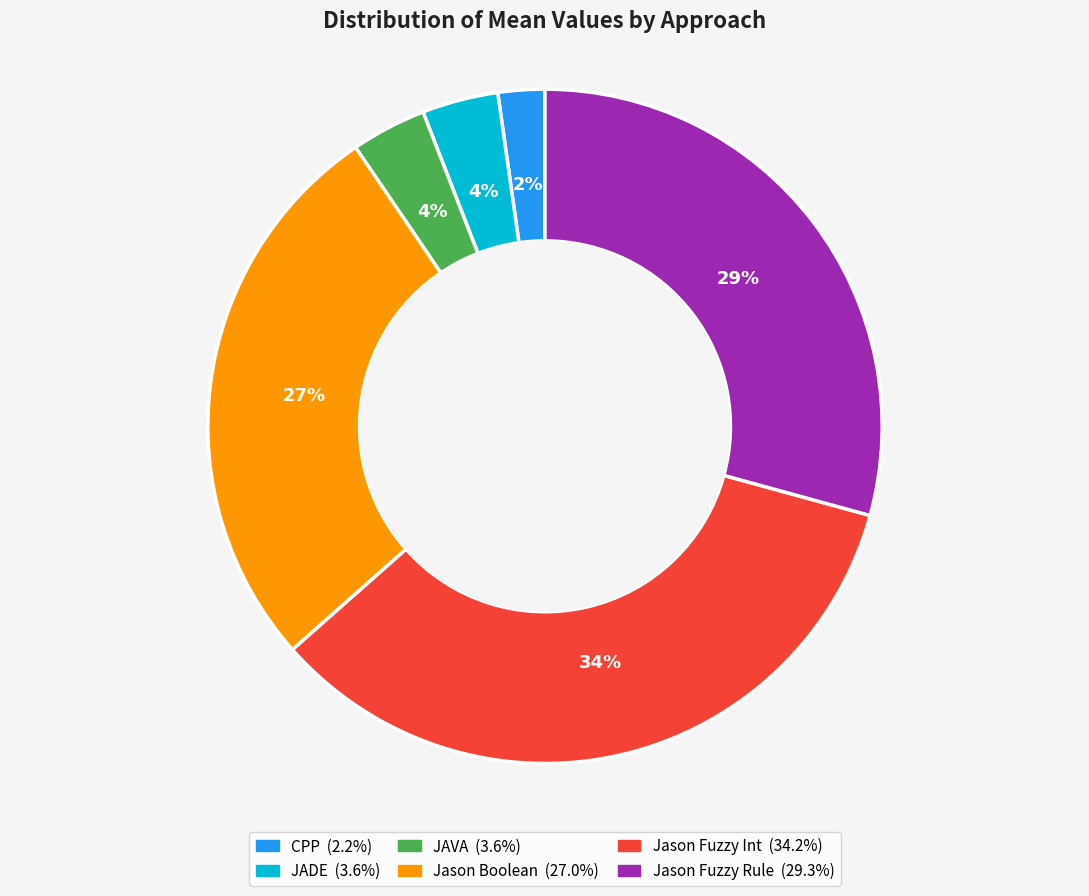

To the nearest percent, what is the difference between the largest and smallest slice percentages?

32%